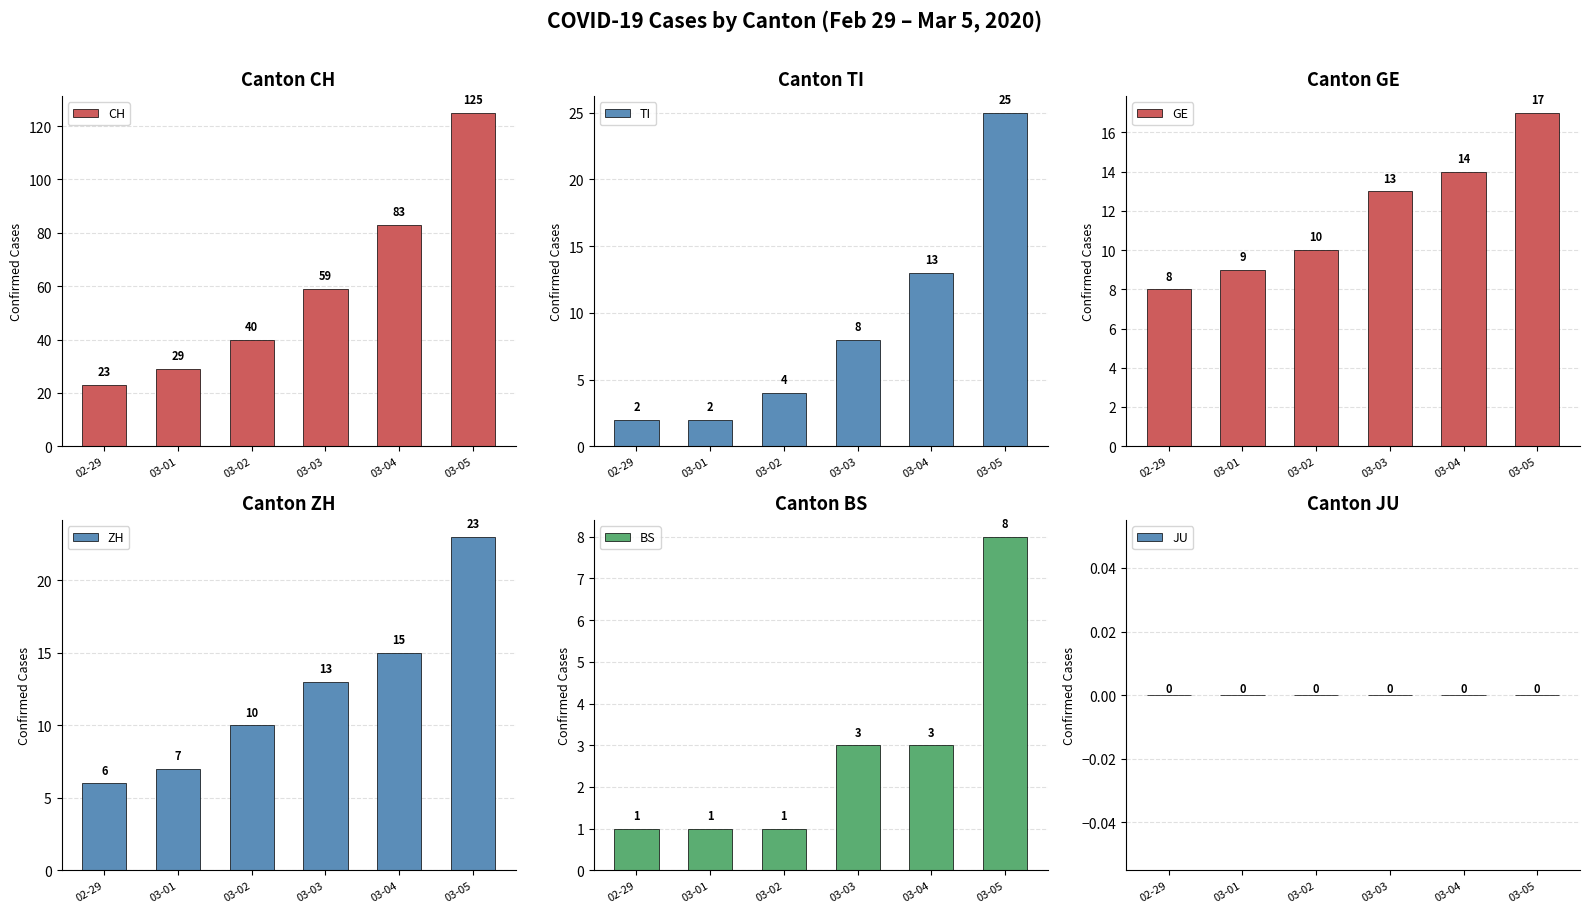

How many values in the CH series are below 59?

3